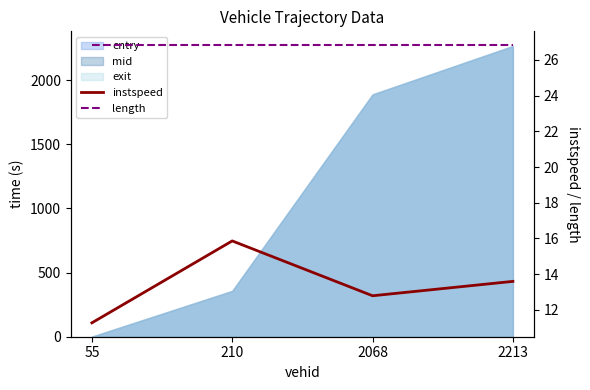

True or false: instspeed and length intersect in this chart.

False